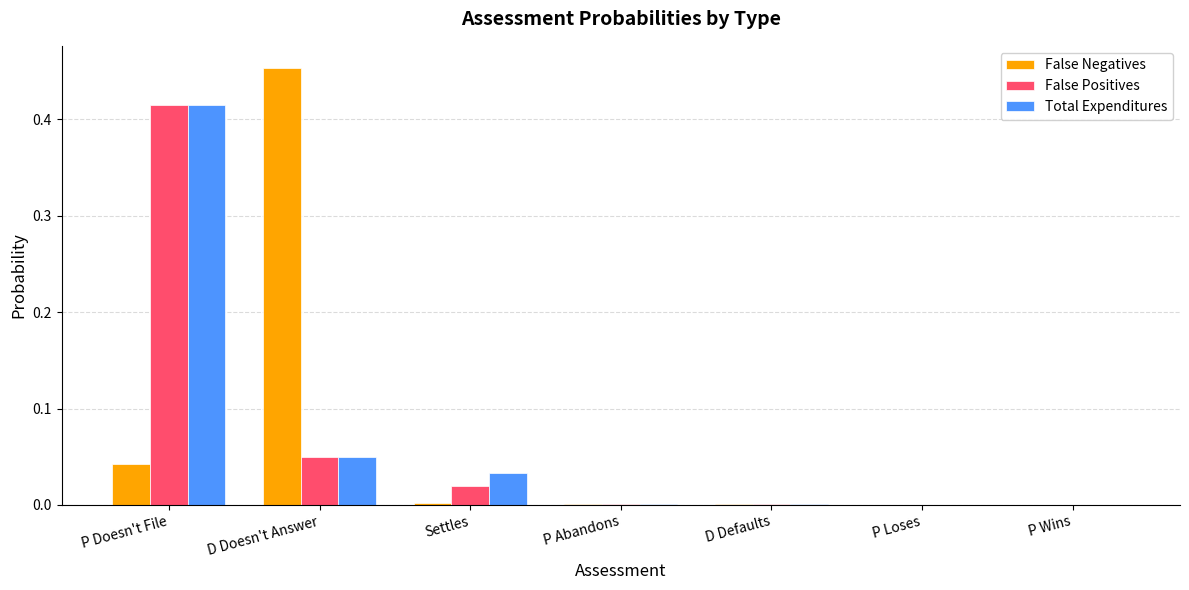

At which label does False Positives reach its peak?

P Doesn't File